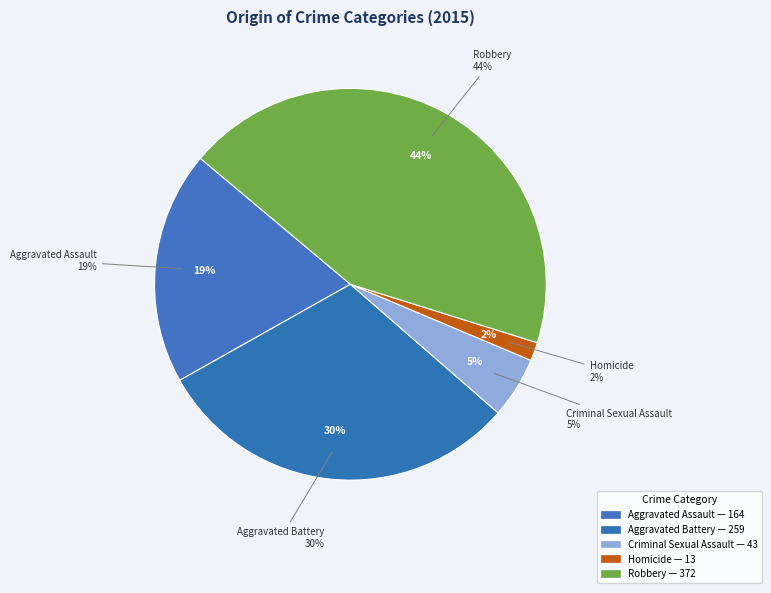

Does any single category account for the majority?

No